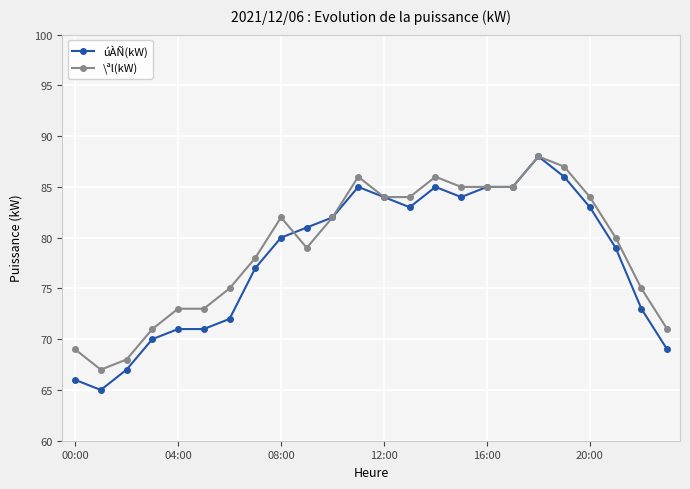

Which series has the largest range (max minus min)?

úÀÑ(kW)